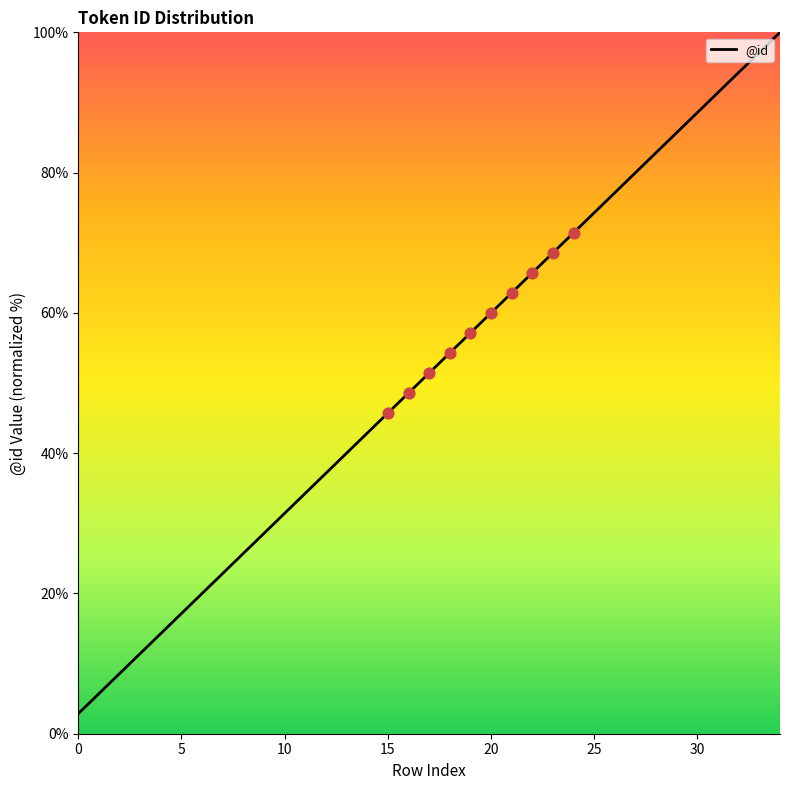

What is the minimum value shown in the chart?

2.9